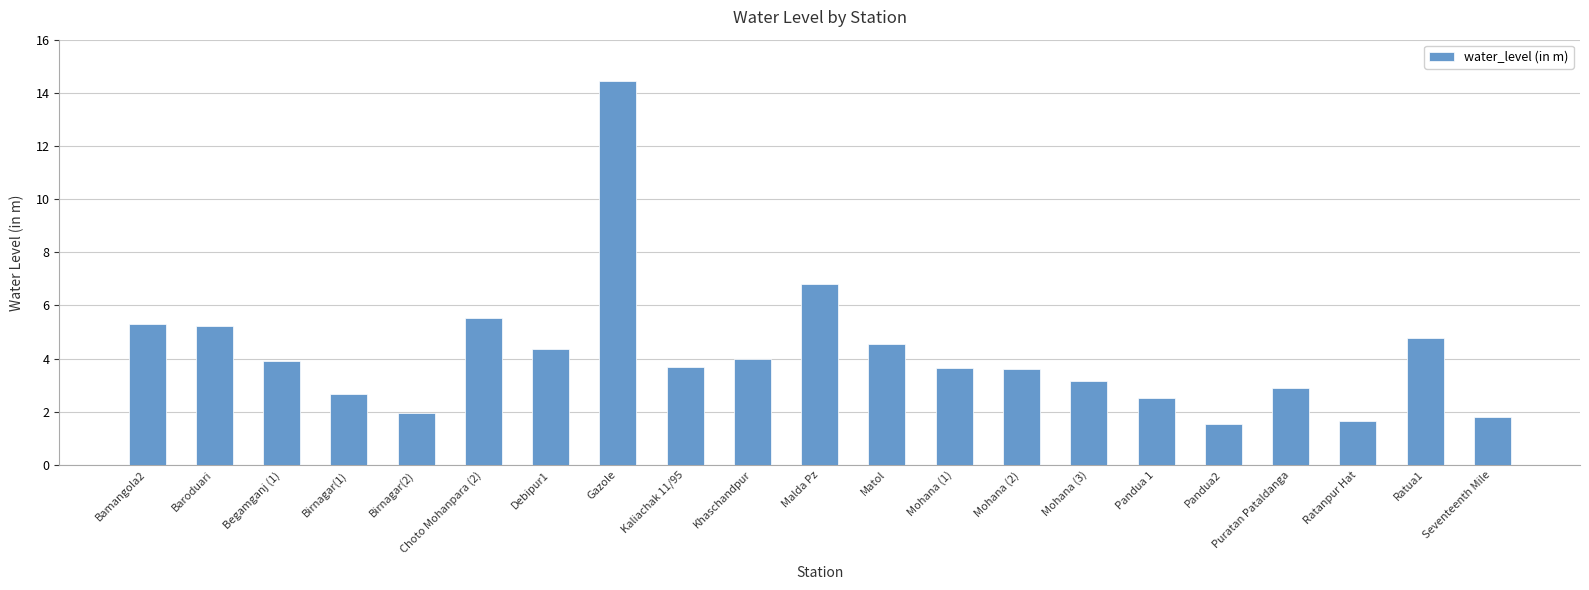

What is the ratio of the value at Mohana (2) to the value at Birnagar(1)?

1.4